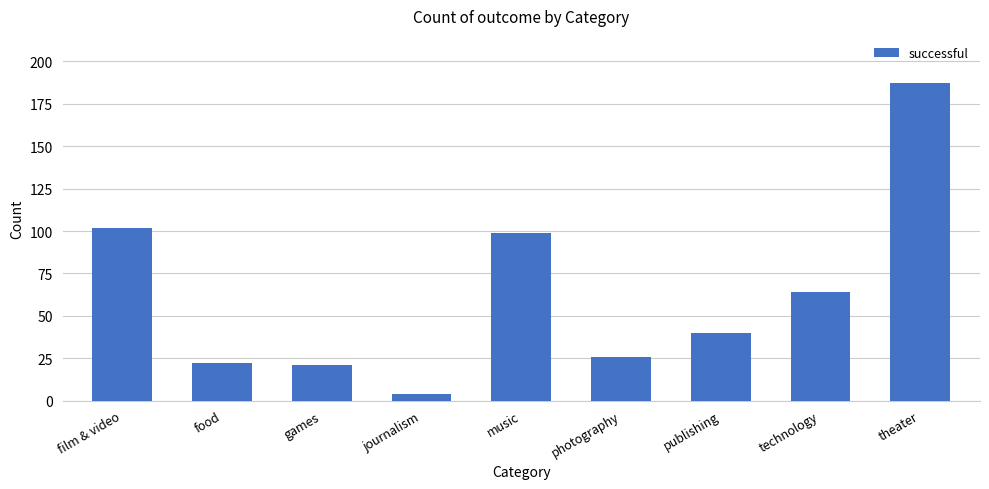

True or false: the data shows 171 at music.

False